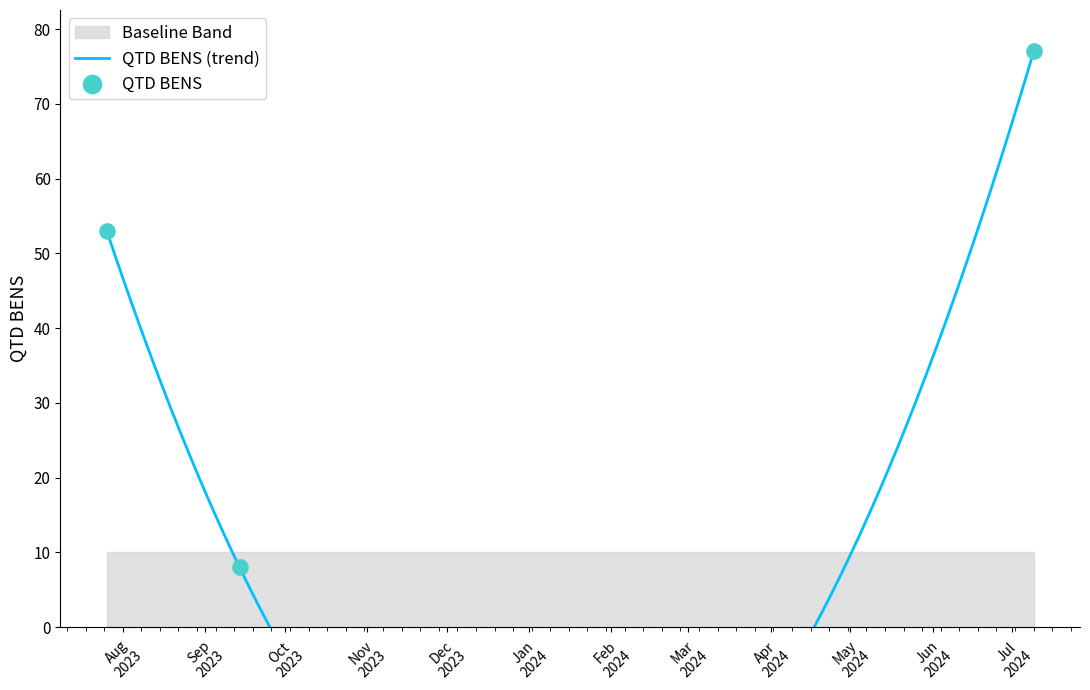

What is the change in value from 2023-07-26 to 2024-07-09?

+24